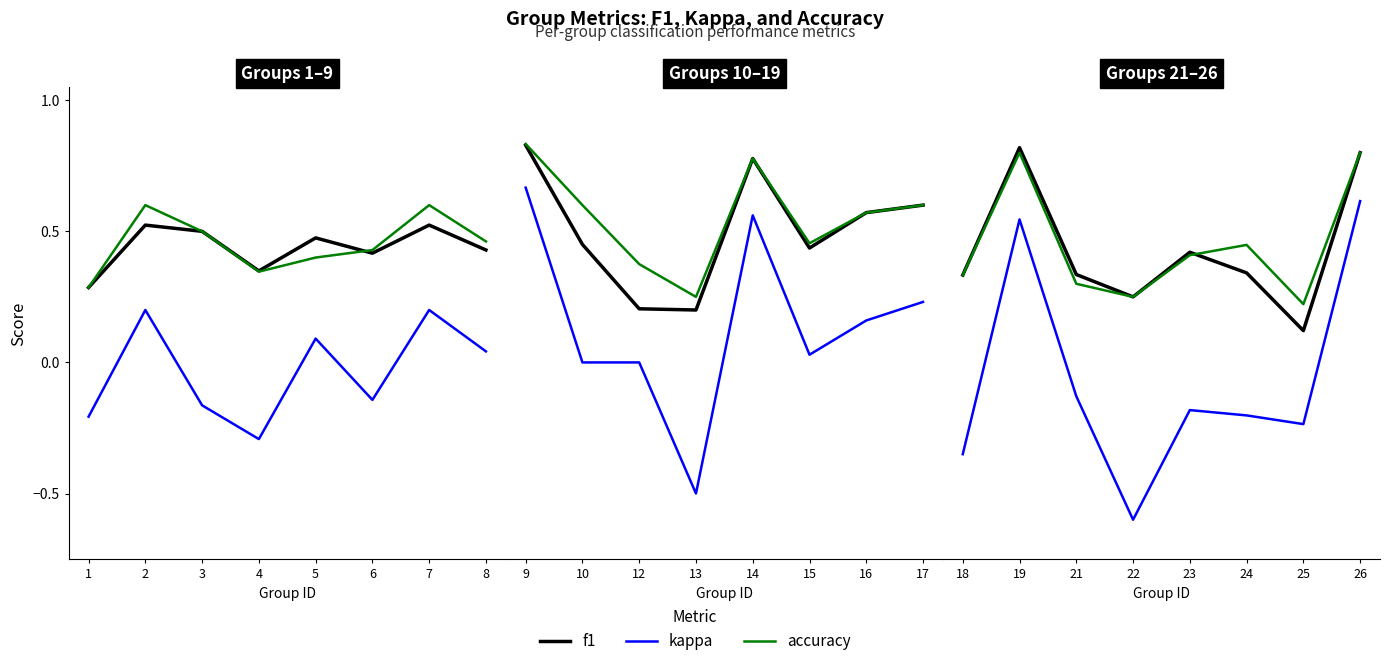

Which series has the widest spread of values?

kappa